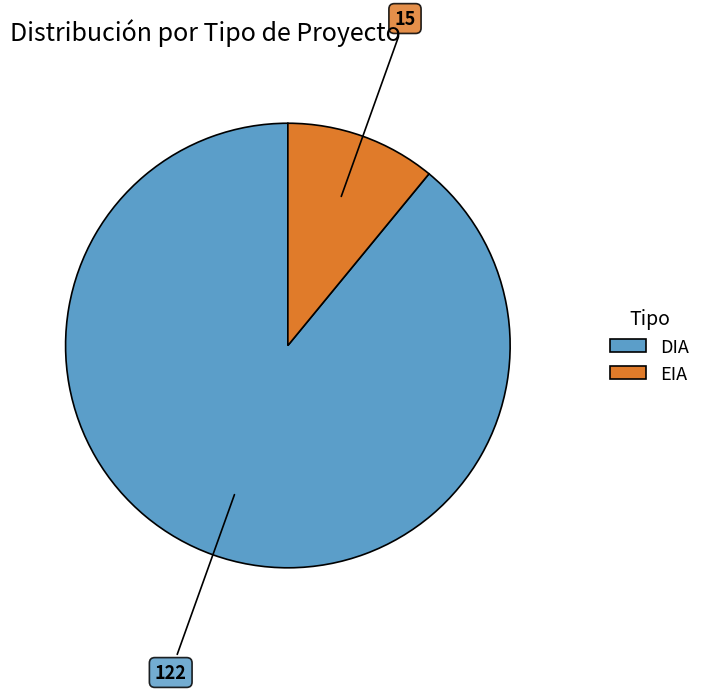

True or false: EIA accounts for 11% of the total.

True